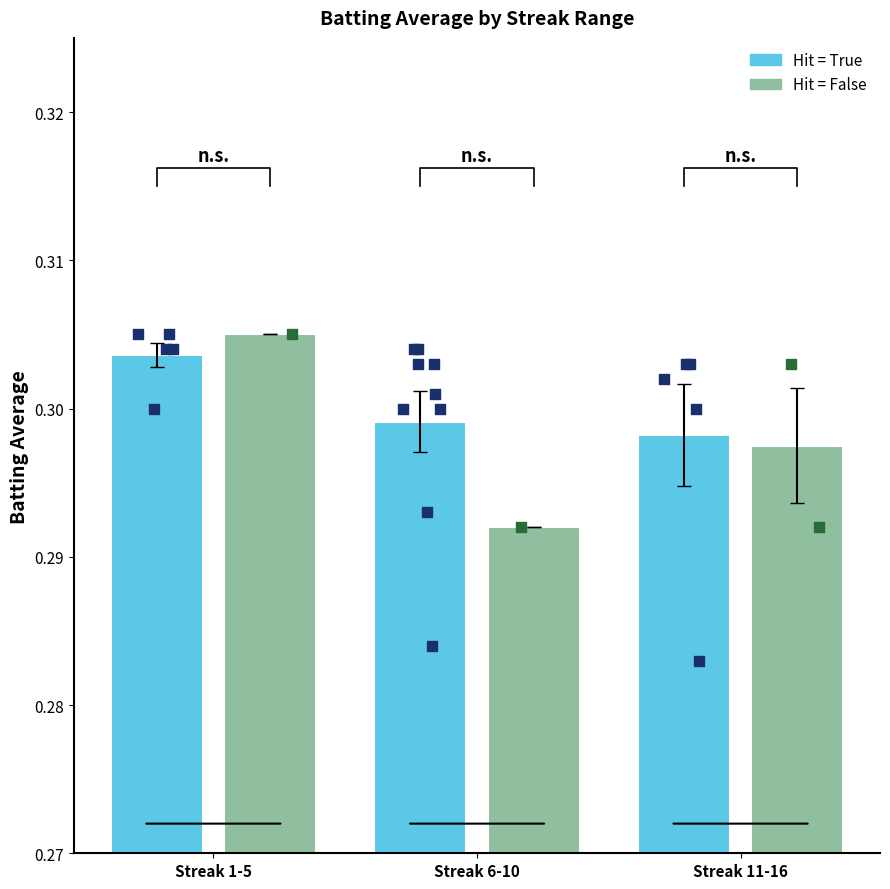

What are all the series names shown in the legend?

Hit = True, Hit = False